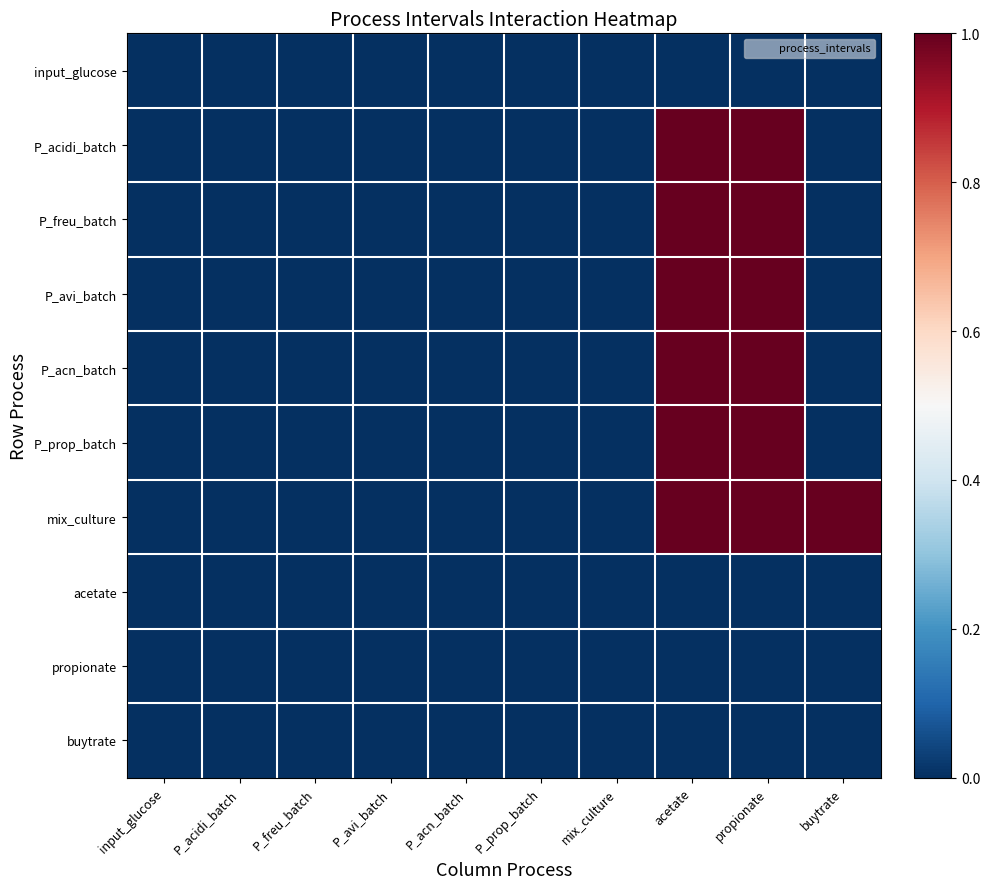

At P_acidi_batch, list the series in order from smallest to largest.

input_glucose, P_acidi_batch, P_freu_batch, P_avi_batch, P_acn_batch, P_prop_batch, mix_culture, acetate, propionate, buytrate